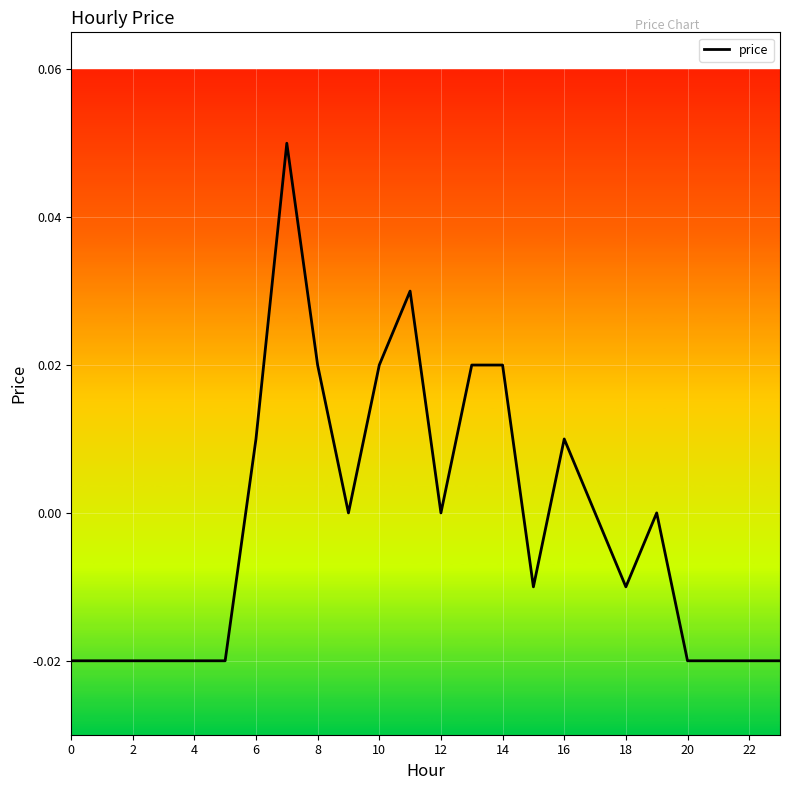

How many lines are shown in the chart?

1